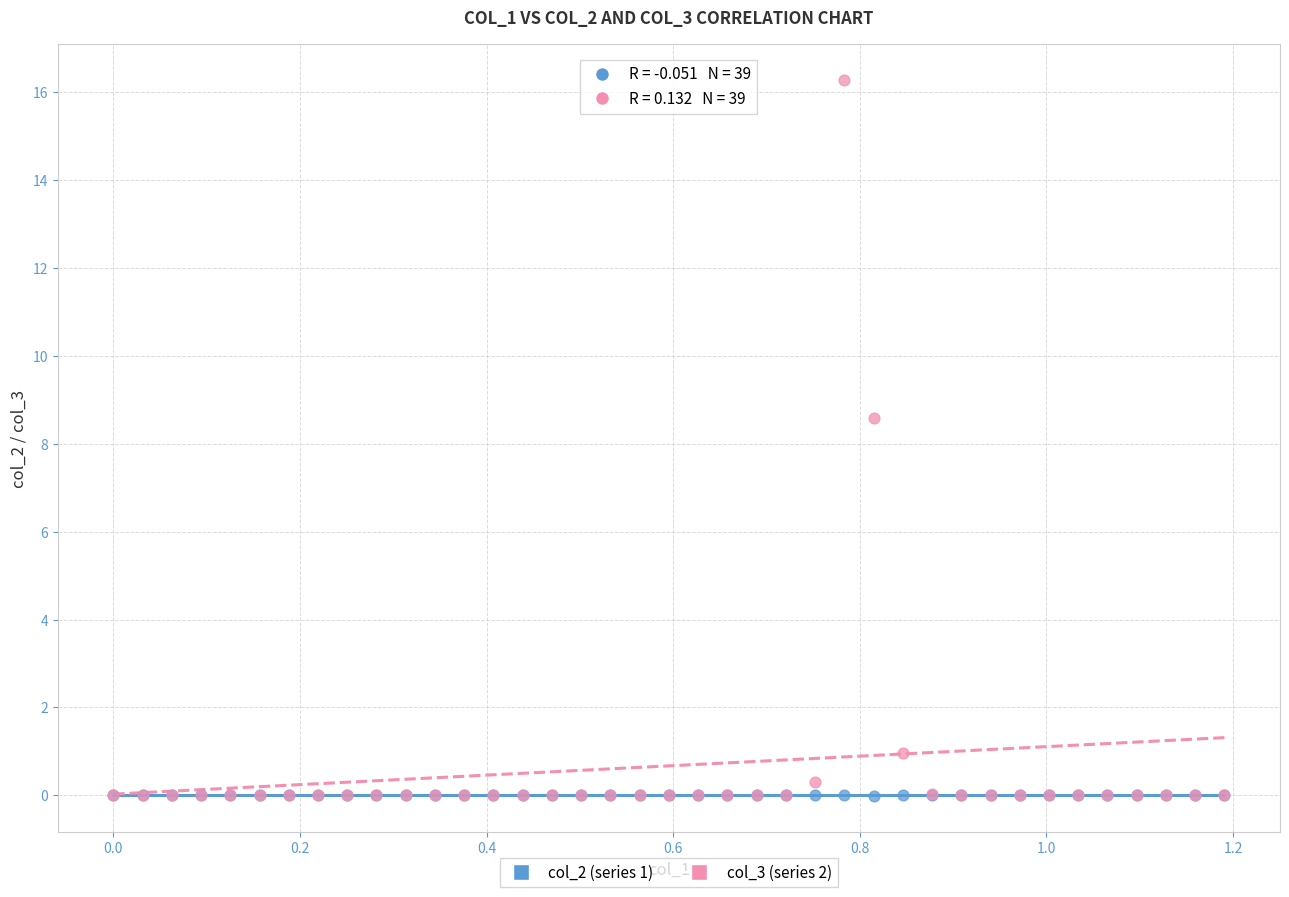

Which series has the largest Y range (max minus min)?

col_3 (series 2)